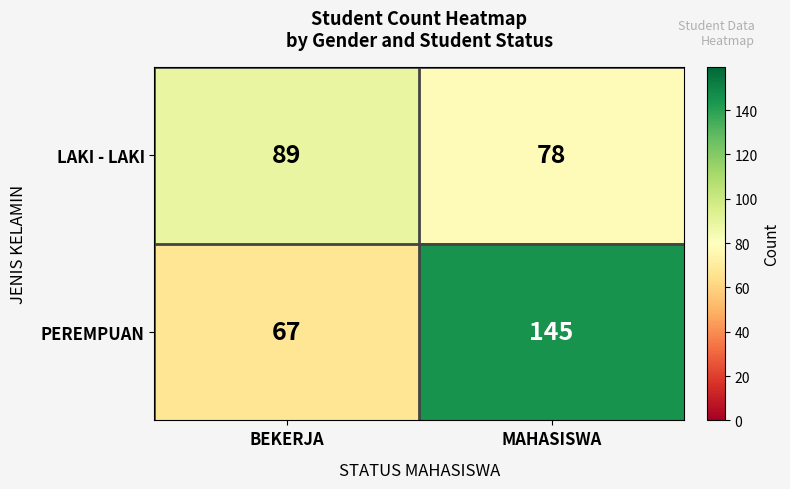

Reading left to right, transcribe all the data shown in this chart.

LAKI - LAKI: 89	78
PEREMPUAN: 67	145